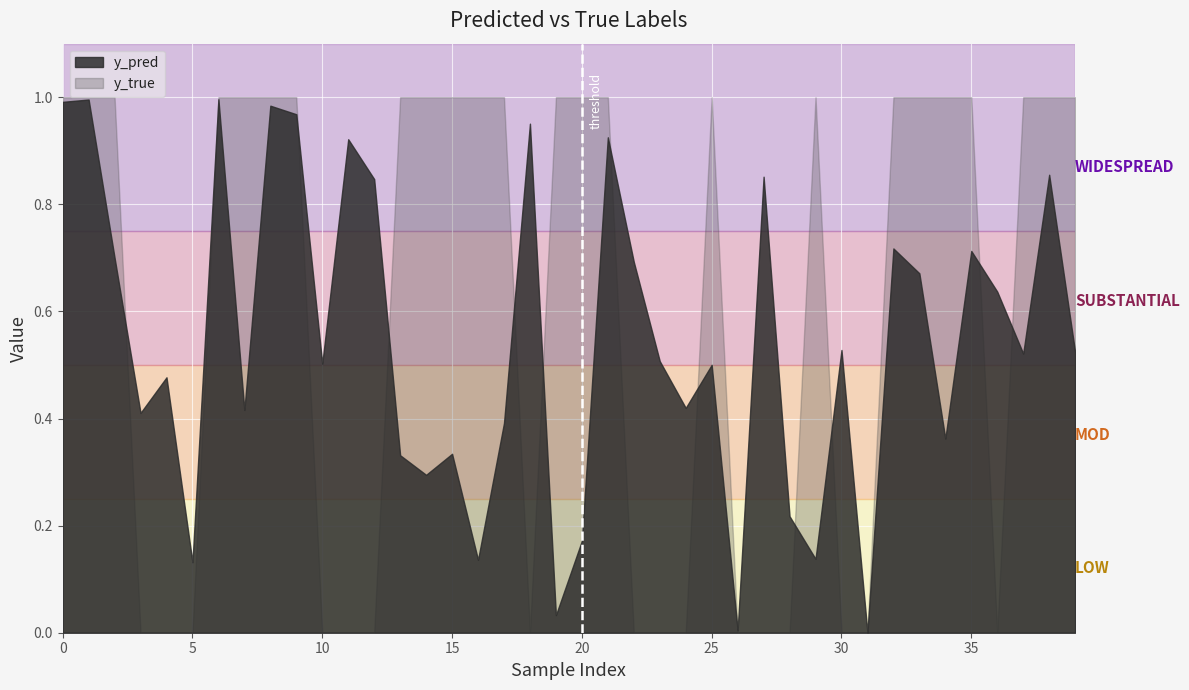

List the series in order of their peak value, highest first.

y_true, y_pred